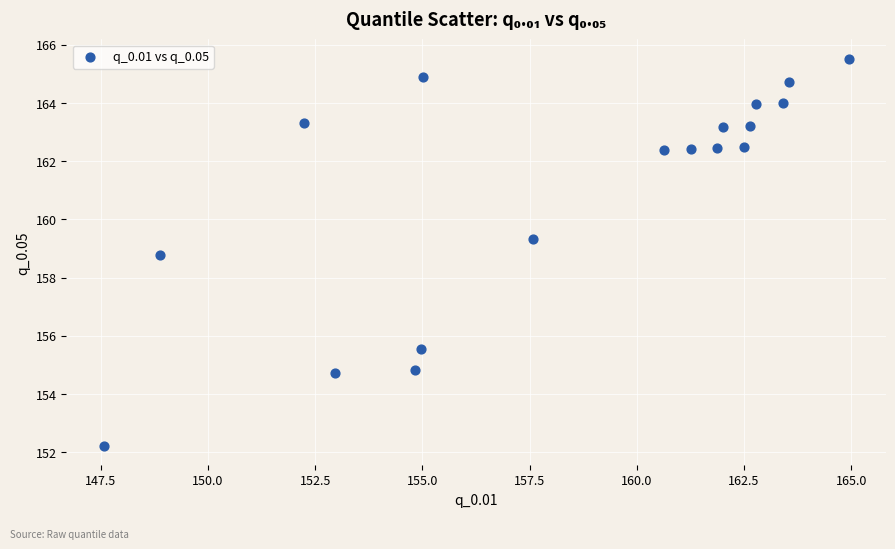

What Y value in the scatter plot is closest to 158?

158.8